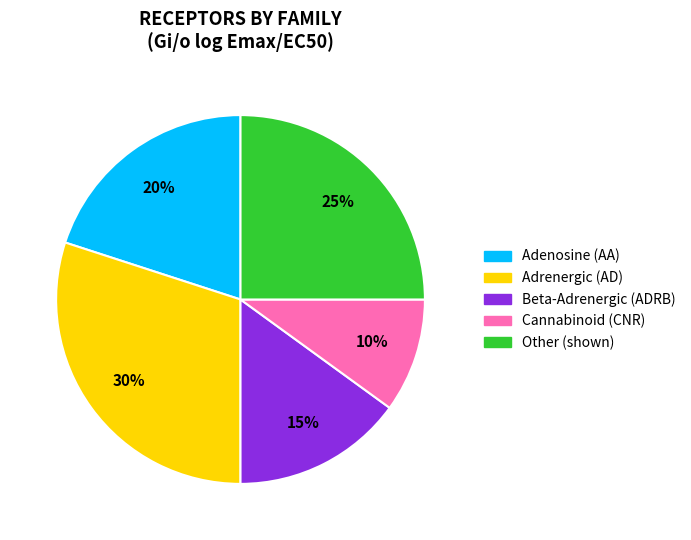

To the nearest percent, what is the difference between the largest and smallest slice percentages?

20%